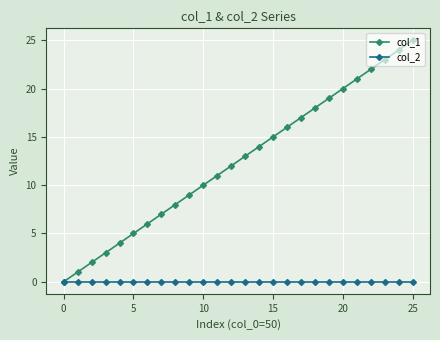

Does the chart have visible grid lines?

Yes